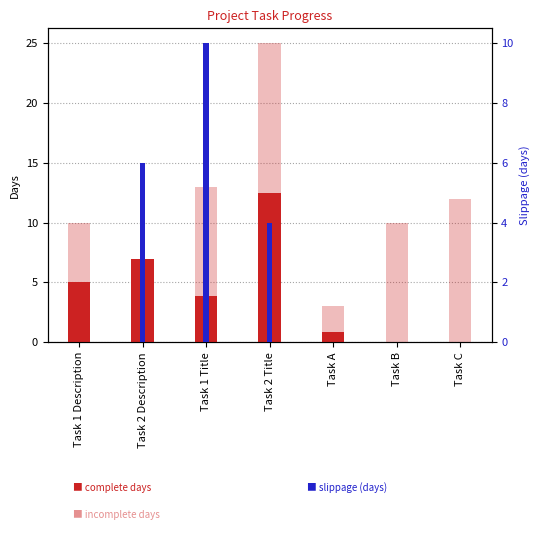

Which series has the largest total across all categories?

incomplete days